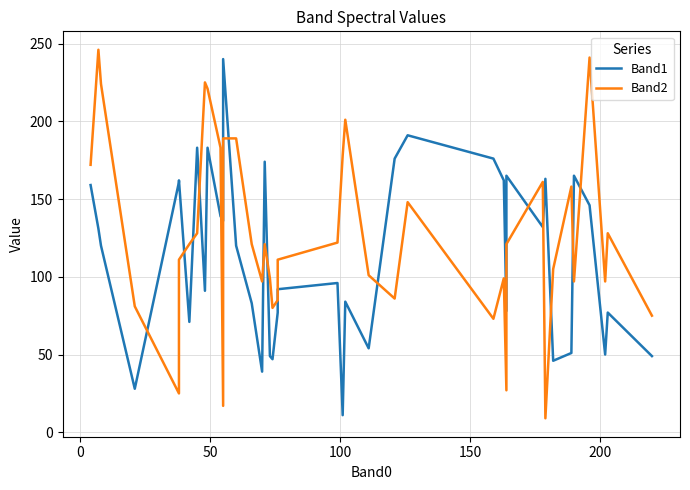

Which series has the widest spread of values?

Band2